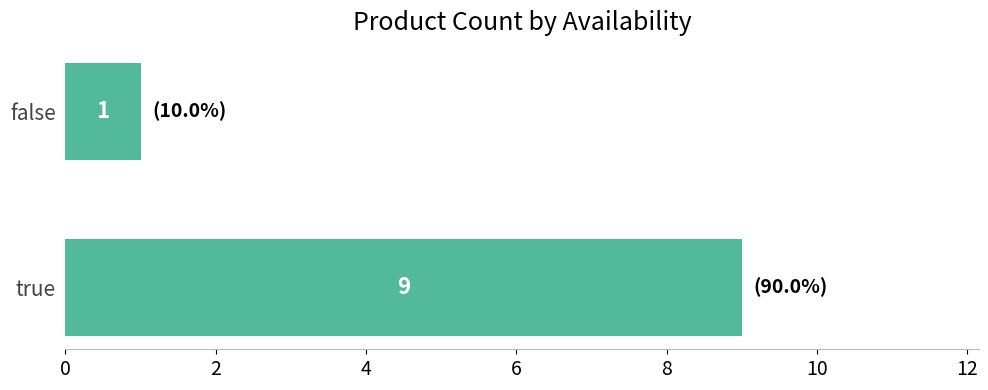

The value at false is 1. True or false?

True